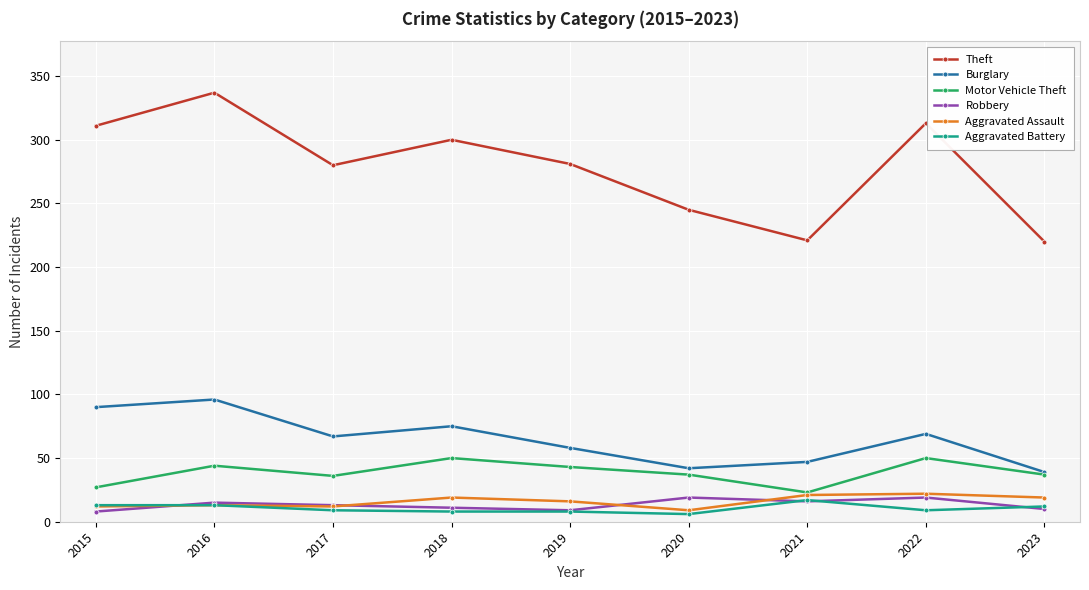

True or false: Aggravated Assault has more than 0 interior local peaks.

True